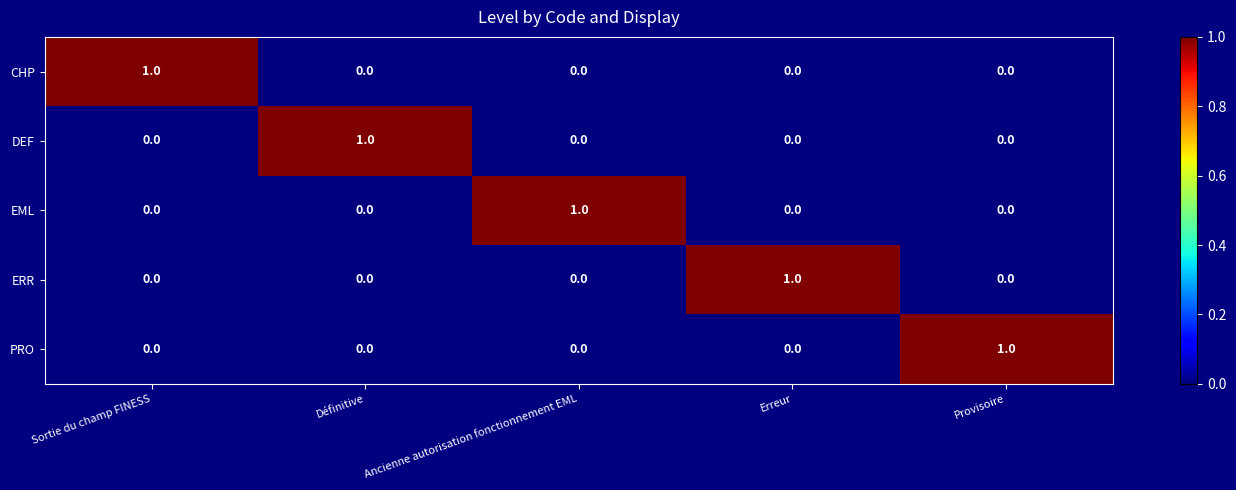

At how many categories does at least one series exceed 0?

5